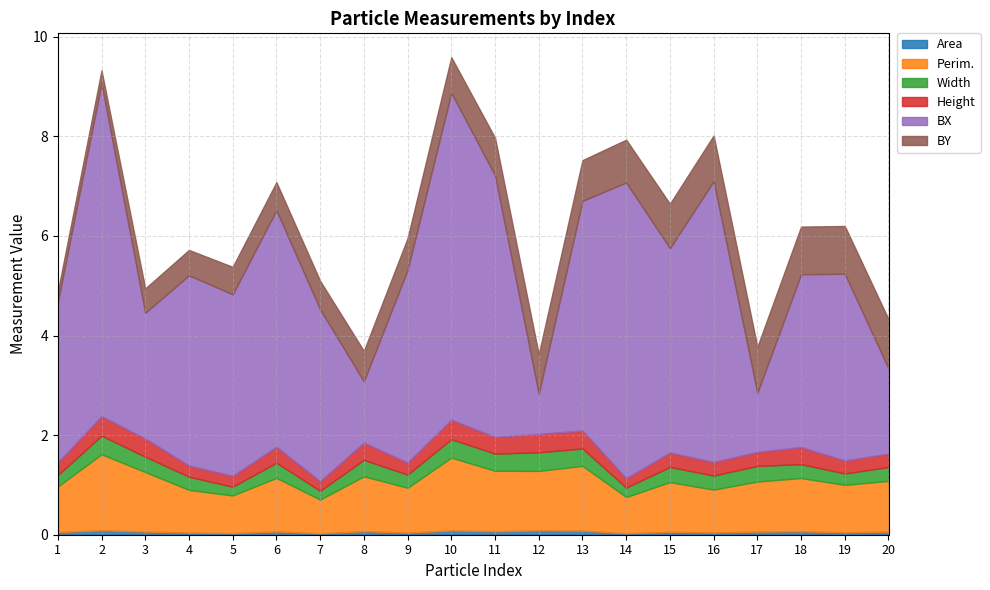

Which series has the largest total across all categories?

BX